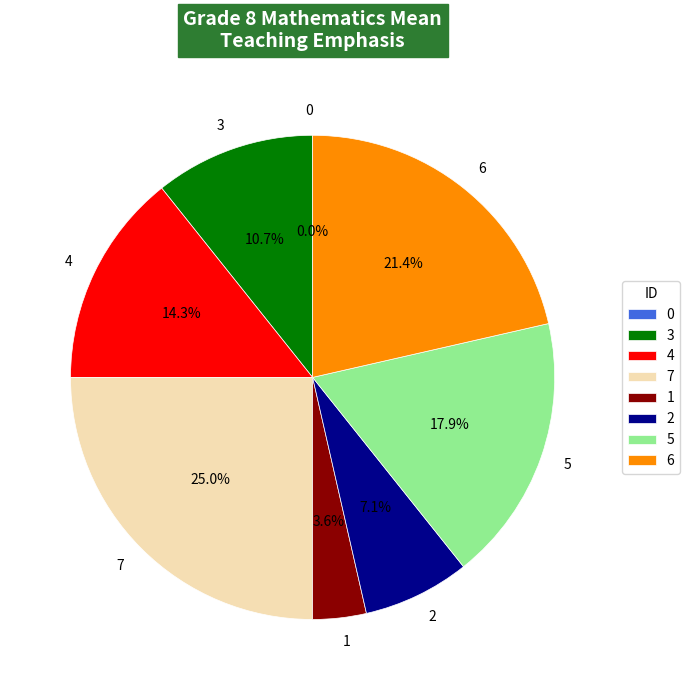

Rank the categories by value from highest to lowest.

7, 6, 5, 4, 3, 2, 1, 0